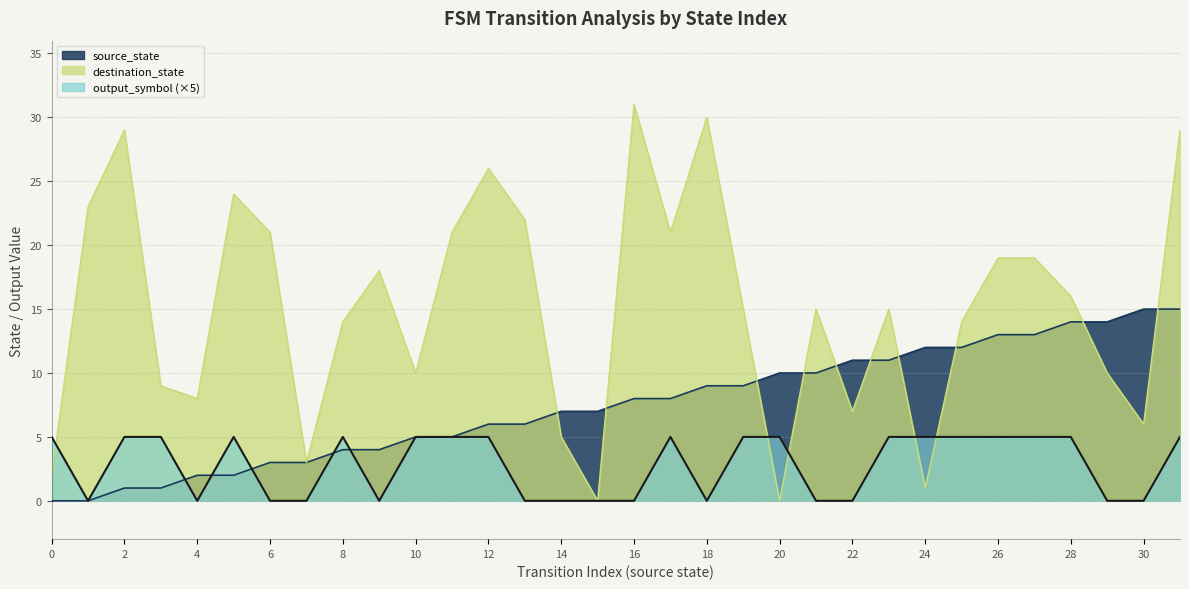

Reading left to right, list all the values displayed in this chart.

source_state: 0=0	1=0	2=1	3=1	4=2	5=2	6=3	7=3	8=4	9=4	10=5	11=5	12=6	13=6	14=7	15=7	16=8	17=8	18=9	19=9	20=10	21=10	22=11	23=11	24=12	25=12	26=13	27=13	28=14	29=14	30=15	31=15
destination_state: 0=2	1=23	2=29	3=9	4=8	5=24	6=21	7=3	8=14	9=18	10=10	11=21	12=26	13=22	14=5	15=0	16=31	17=21	18=30	19=15	20=0	21=15	22=7	23=15	24=1	25=14	26=19	27=19	28=16	29=10	30=6	31=29
output_symbol: 0=5	1=0	2=5	3=5	4=0	5=5	6=0	7=0	8=5	9=0	10=5	11=5	12=5	13=0	14=0	15=0	16=0	17=5	18=0	19=5	20=5	21=0	22=0	23=5	24=5	25=5	26=5	27=5	28=5	29=0	30=0	31=5